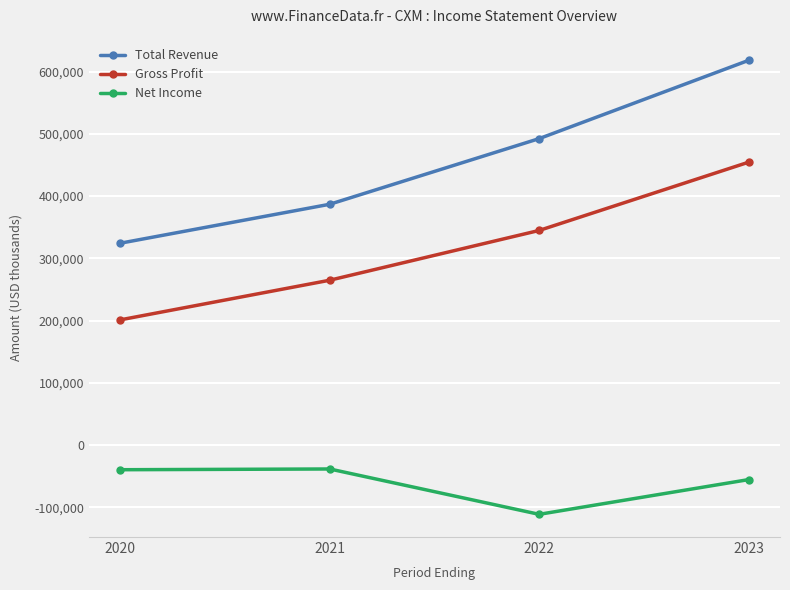

What is the difference between the maximum and minimum values in the Gross Profit series?

253400